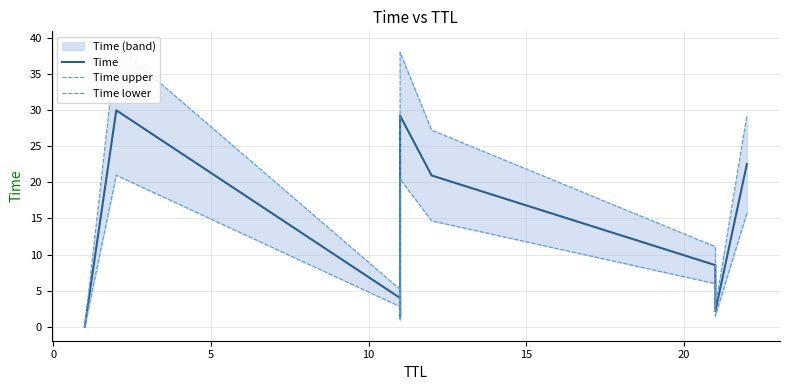

True or false: Time upper and Time lower intersect in this chart.

False